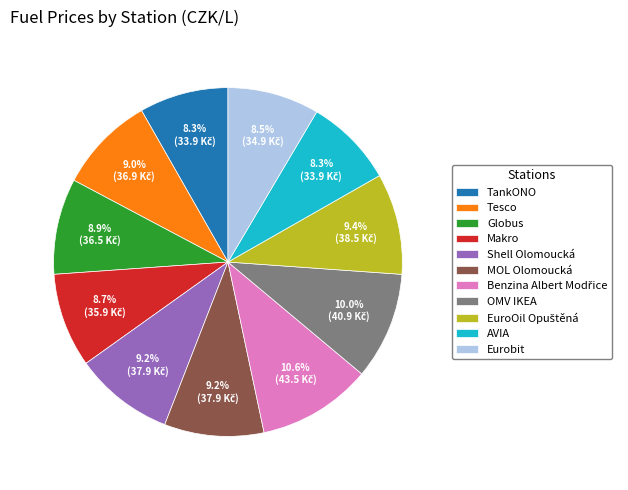

What portion of the pie excludes TankONO?

91.7%